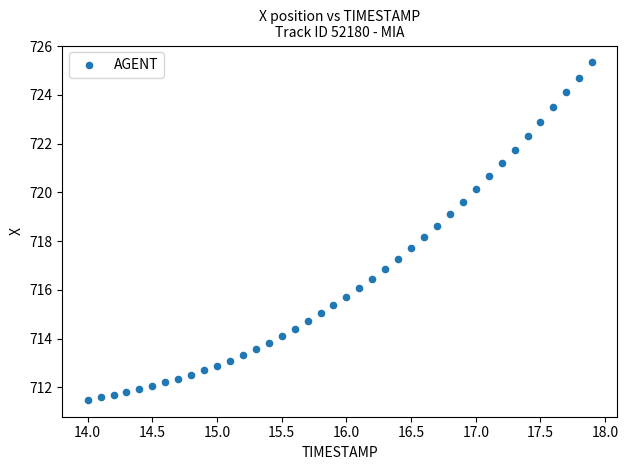

What is the range of Y values (max minus min)?

13.9